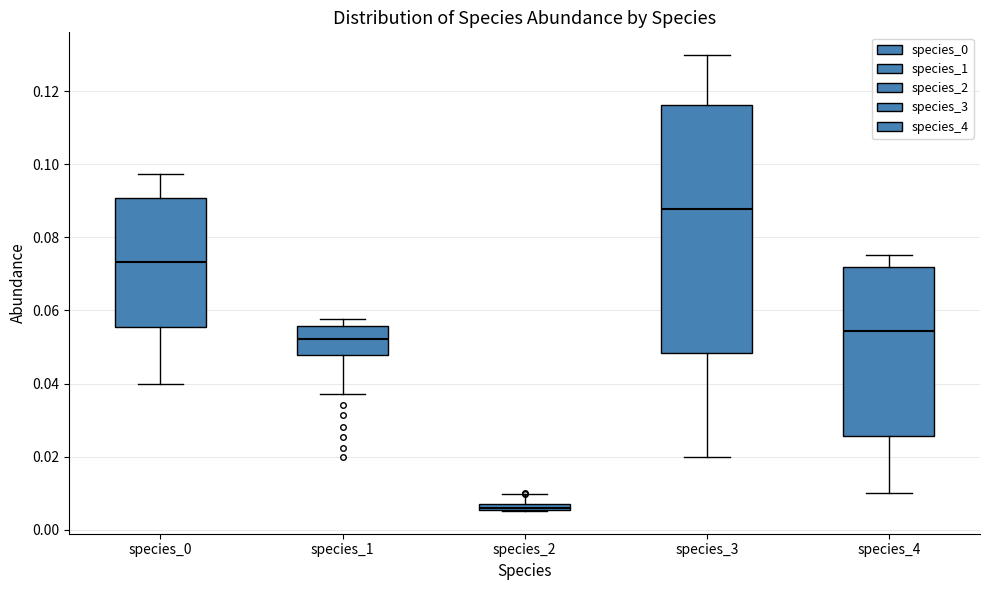

Comparing the boxes themselves (not the whiskers), which one is the tallest?

species_3